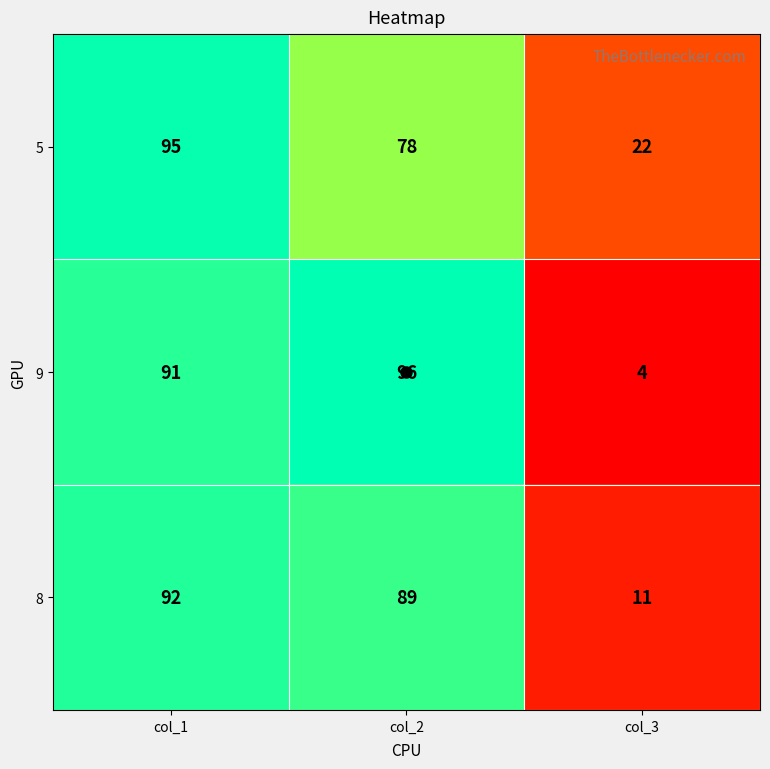

Rank the series by their maximum value, from highest to lowest.

9, 5, 8